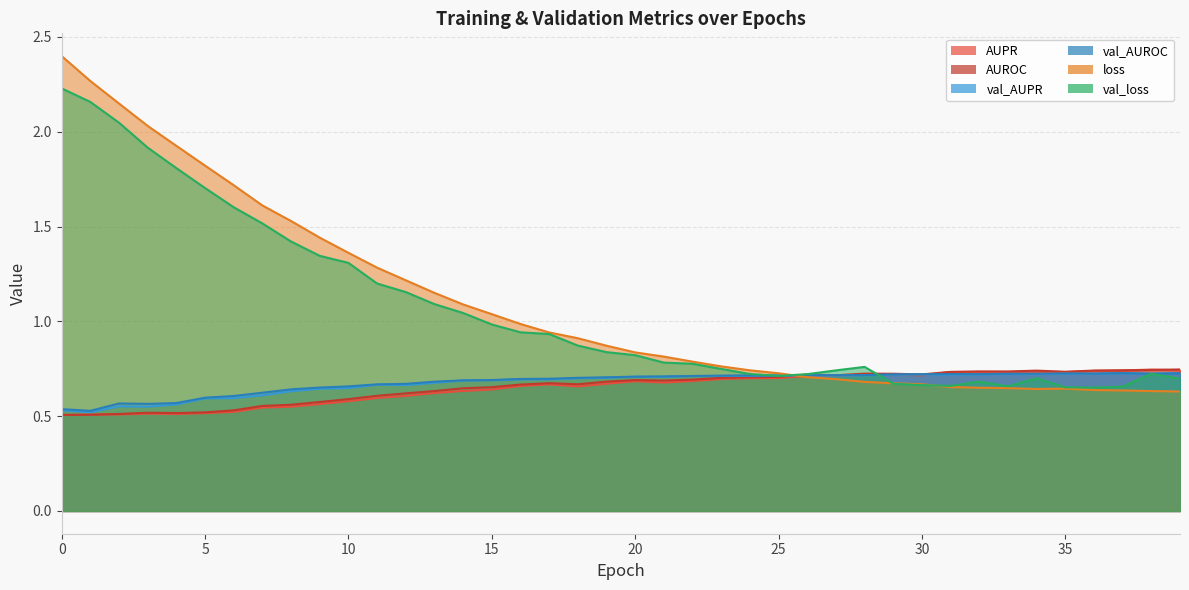

The val_AUPR series shows 1.0 at 22. True or false?

False